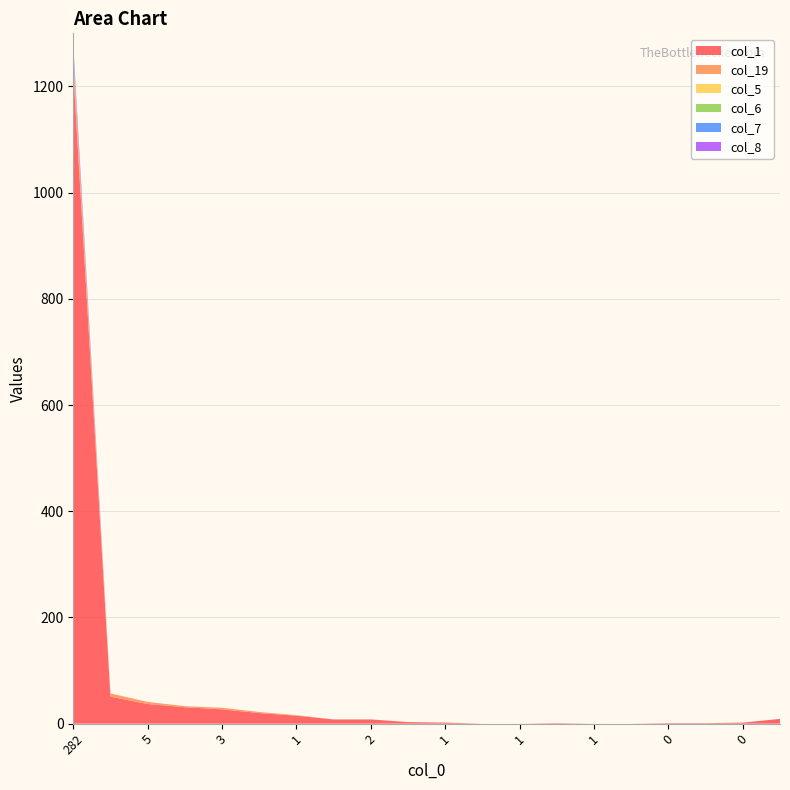

Reading left to right, list all the values displayed in this chart.

col_1: 1228	51	37	31	27	20	15	8	8	3	2	0	0	1	0	0	1	1	2	9
col_19: 26	6	4	2	3	2	1	0	0	0	0	0	0	0	0	0	0	0	0	0
col_5: 3	0	0	0	0	0	0	0	0	0	0	0	0	0	0	0	0	0	0	0
col_6: 3	0	0	0	0	0	0	0	0	0	0	0	0	0	0	0	0	0	0	0
col_7: 8	0	0	0	0	0	0	0	0	0	0	0	0	0	0	0	0	0	0	0
col_8: 10	0	0	0	0	0	0	0	0	0	0	0	0	0	0	0	0	0	0	0